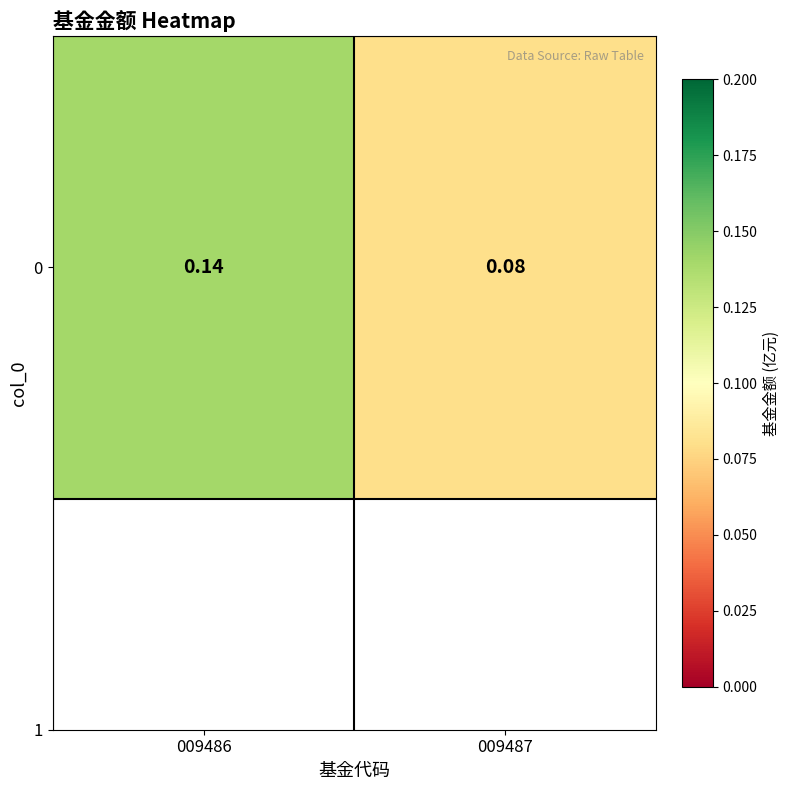

Is it true that the value at 009487 is 0.1?

True